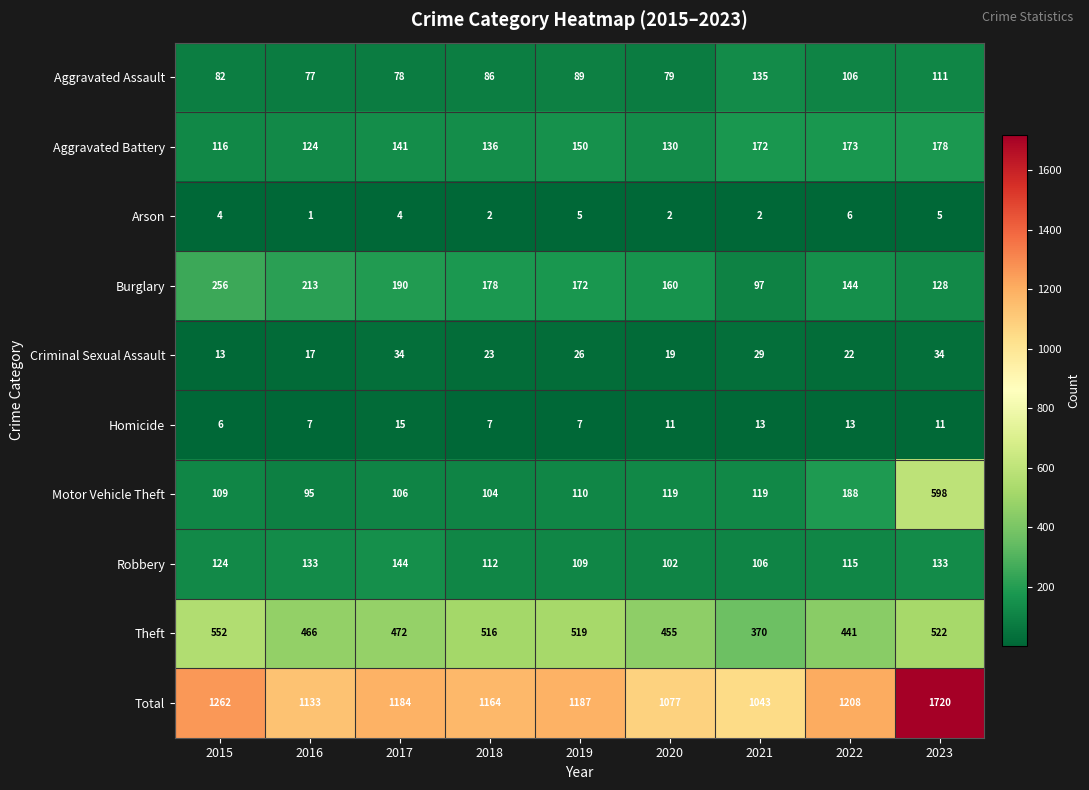

Rank the series by their maximum value, from lowest to highest.

Arson, Homicide, Criminal Sexual Assault, Aggravated Assault, Robbery, Aggravated Battery, Burglary, Theft, Motor Vehicle Theft, Total